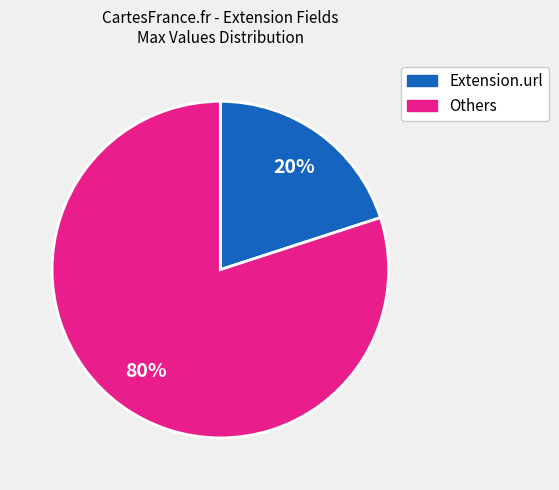

Does any single category account for the majority?

Yes